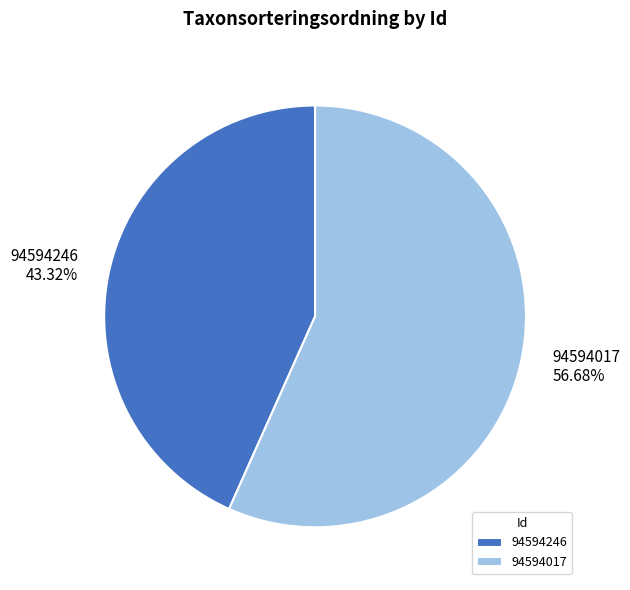

Does 94594246 account for over 50% of the chart?

No